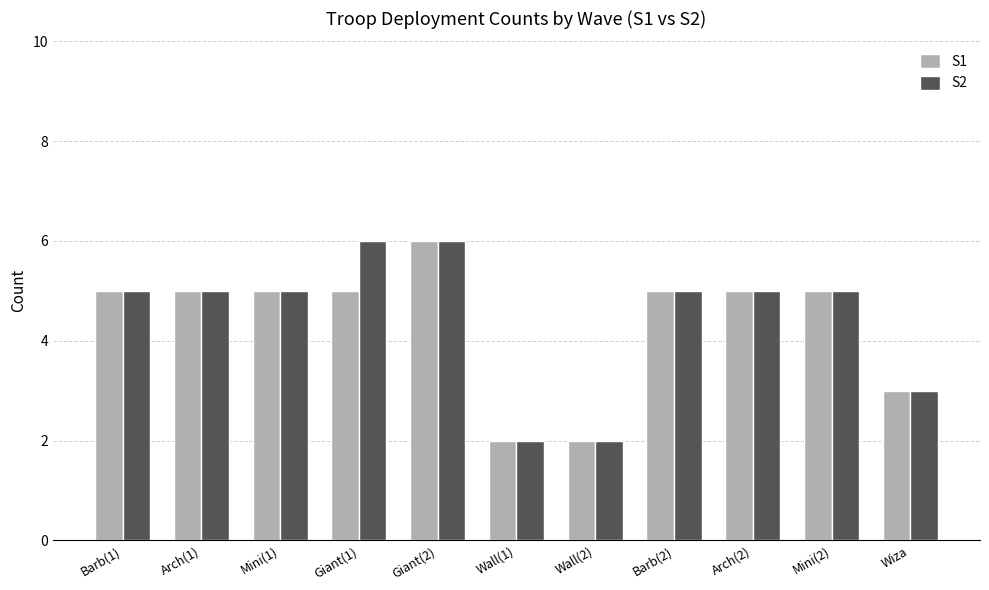

What is the maximum value for S1?

6